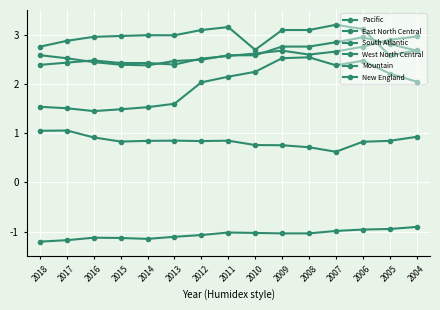

True or false: New England and West North Central intersect in this chart.

False